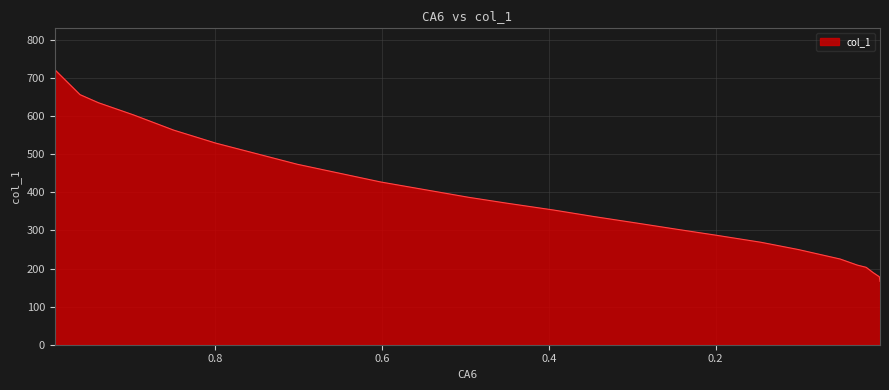

How many distinct data groups are displayed?

1